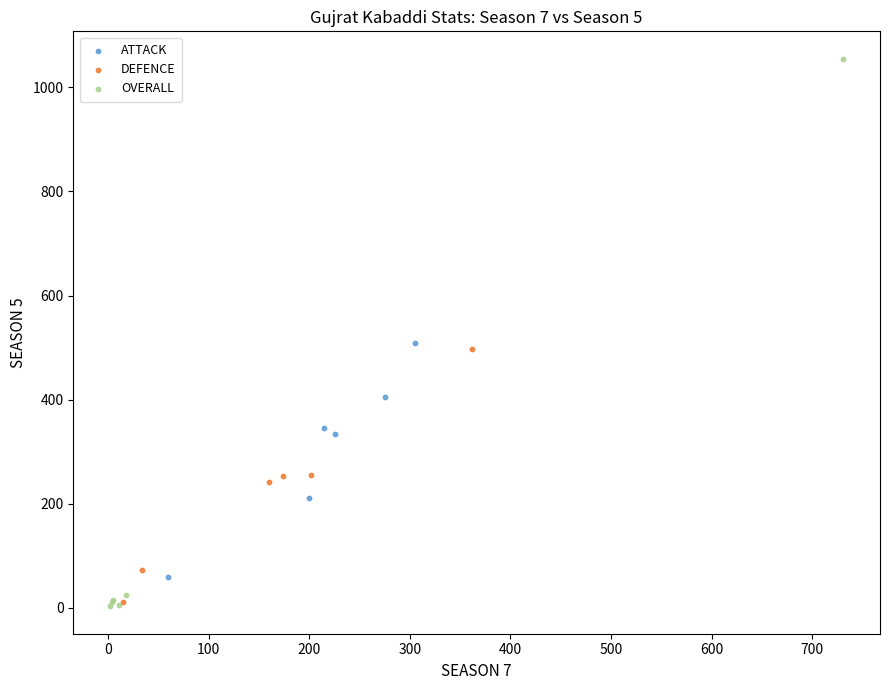

What are all the series names shown in the legend?

ATTACK, DEFENCE, OVERALL